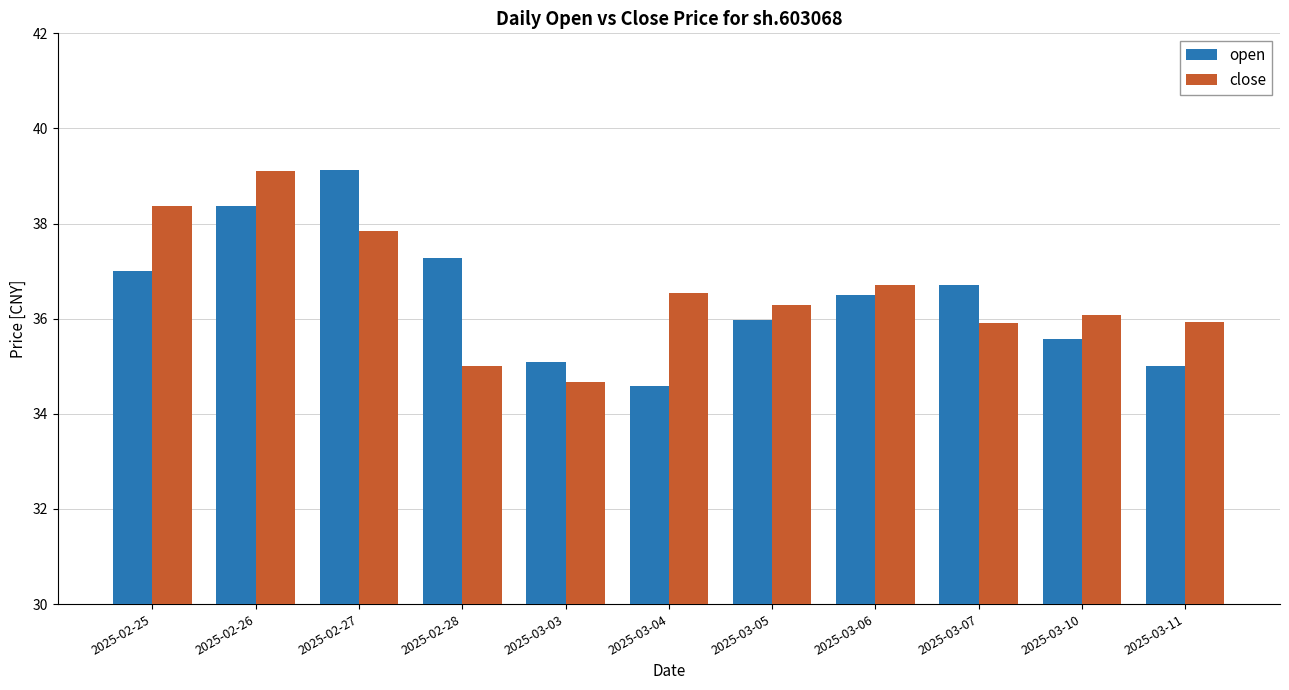

The open series shows 35.1 at 2025-03-03. True or false?

True